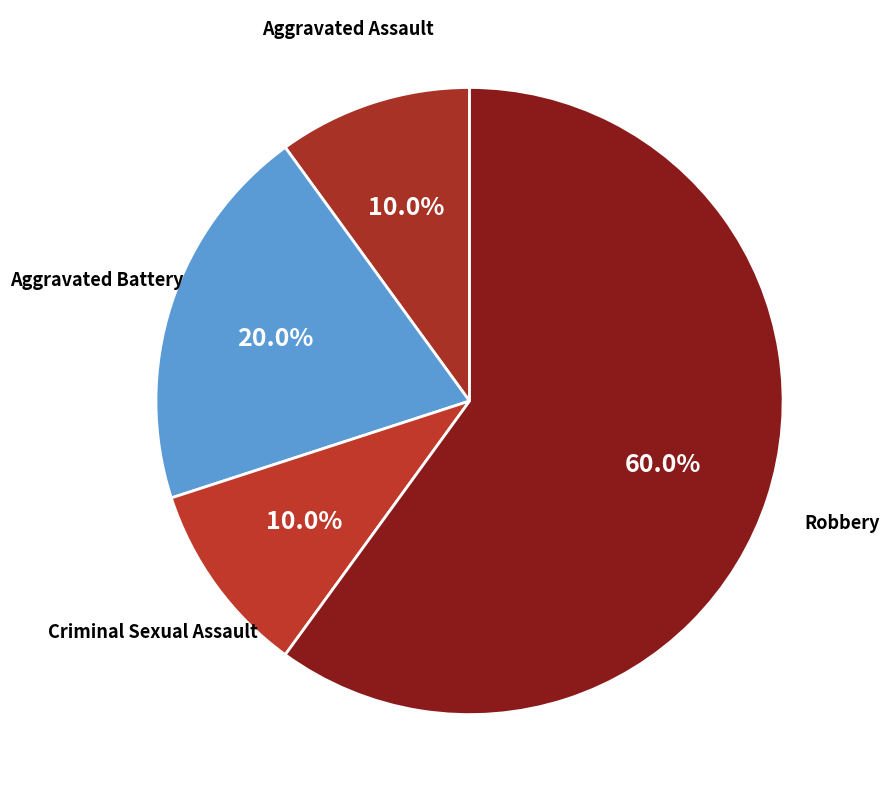

How many slices are in this pie chart?

4